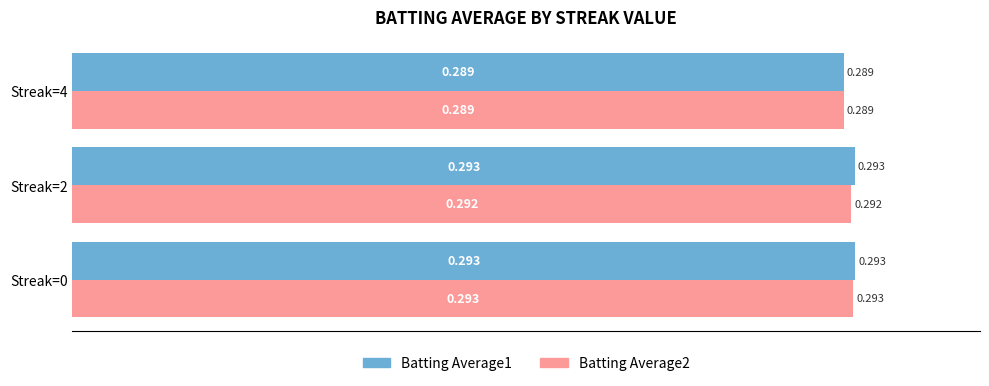

Is the value of Batting Average2 at Streak=4 greater than the value of Batting Average1 at Streak=2?

No